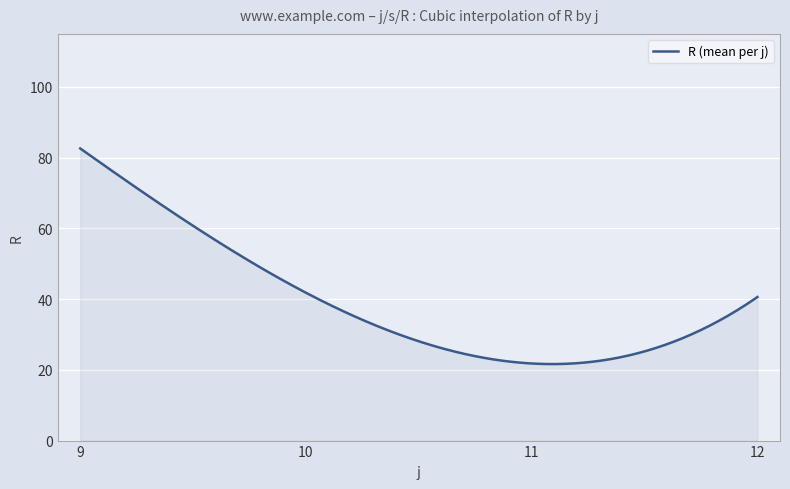

What is the difference between the maximum and minimum values?

61.0